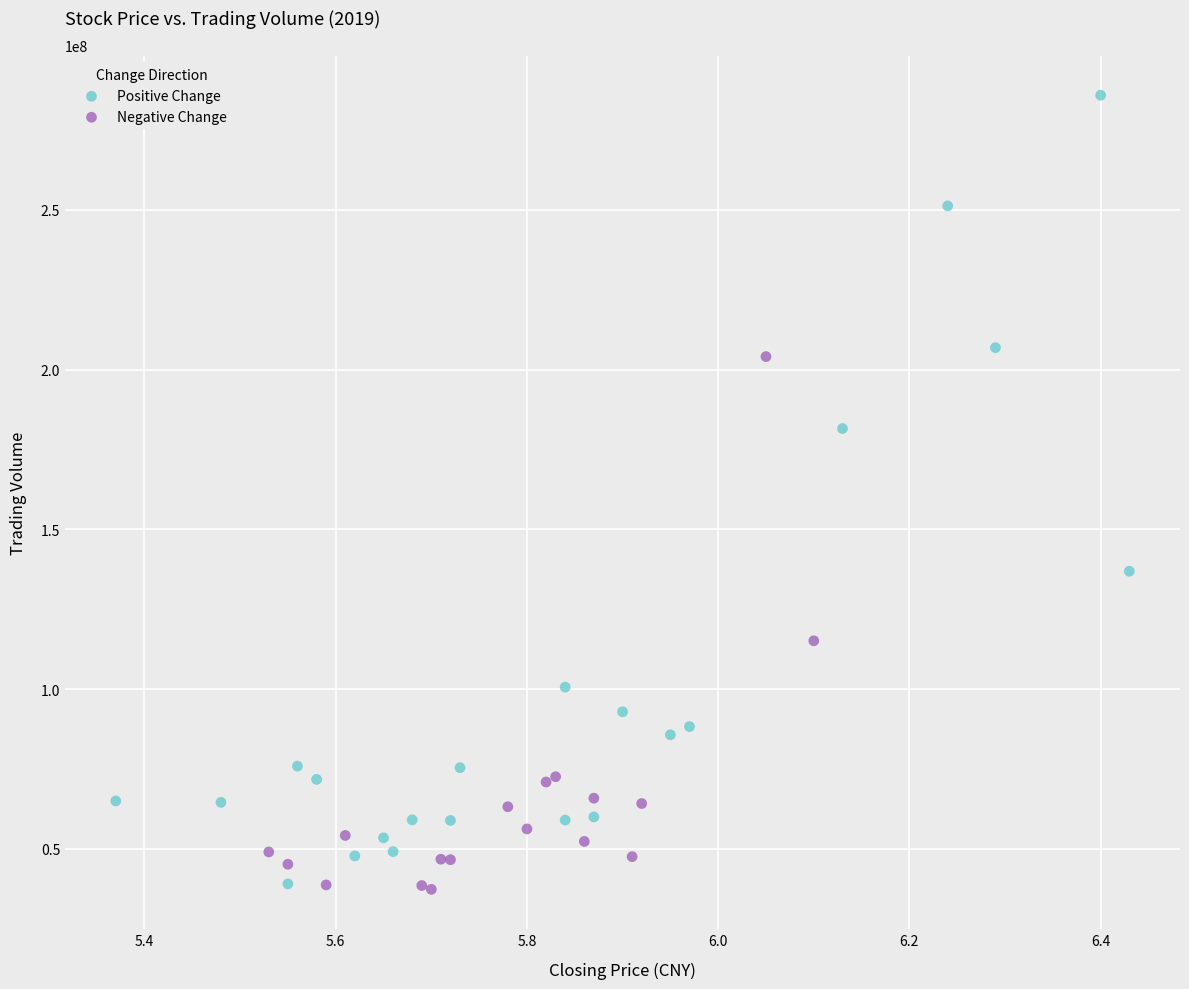

Which series has the widest spread of Y values?

Positive Change